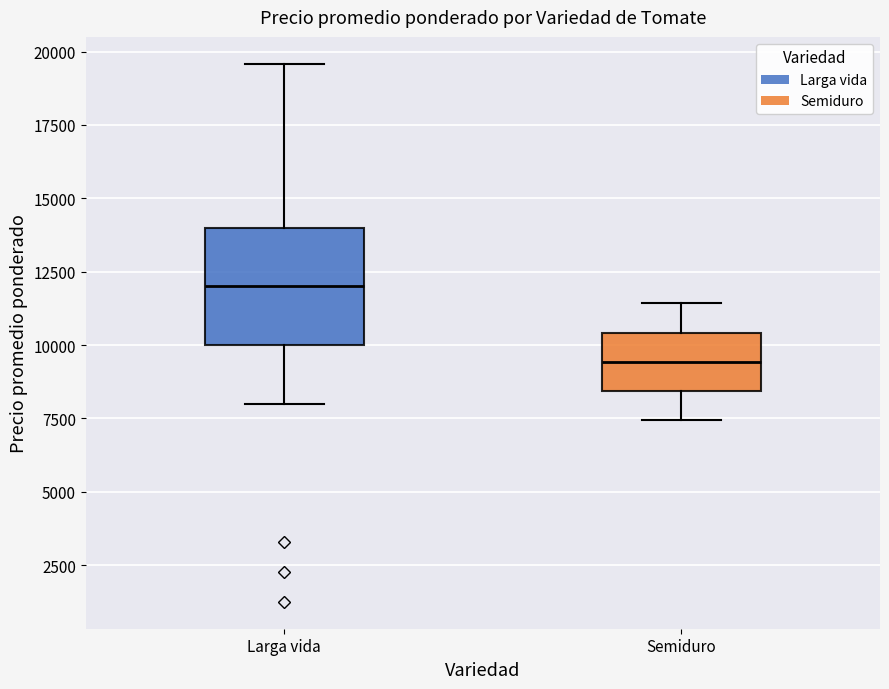

Comparing the boxes themselves (not the whiskers), which one is the tallest?

Larga vida